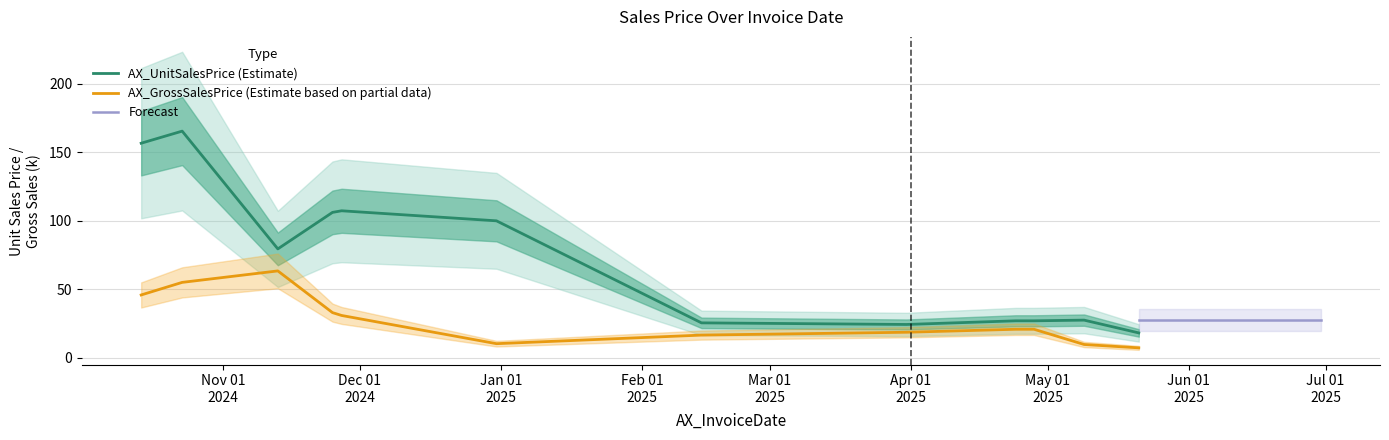

Which series ends up on top after the final intersection of AX_UnitSalesPrice and AX_GrossSalesPrice_k?

AX_UnitSalesPrice